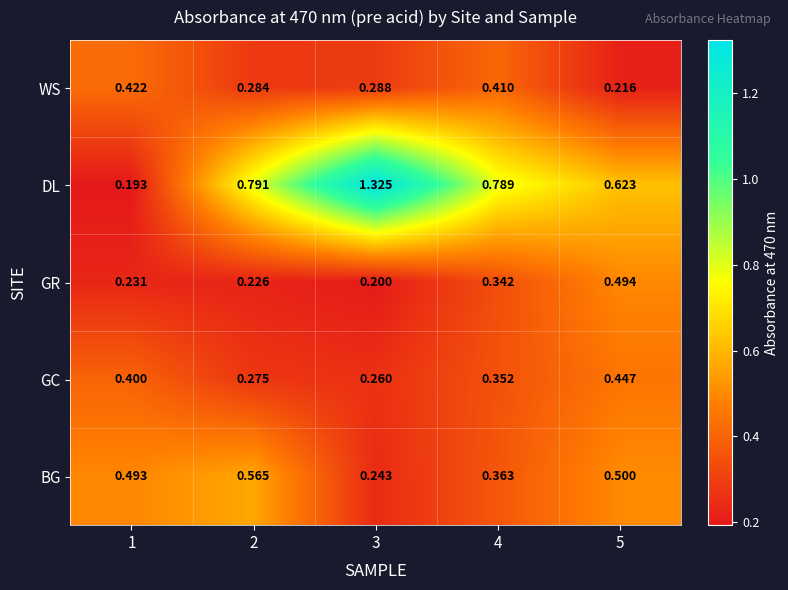

Which series has the largest total across all categories?

DL